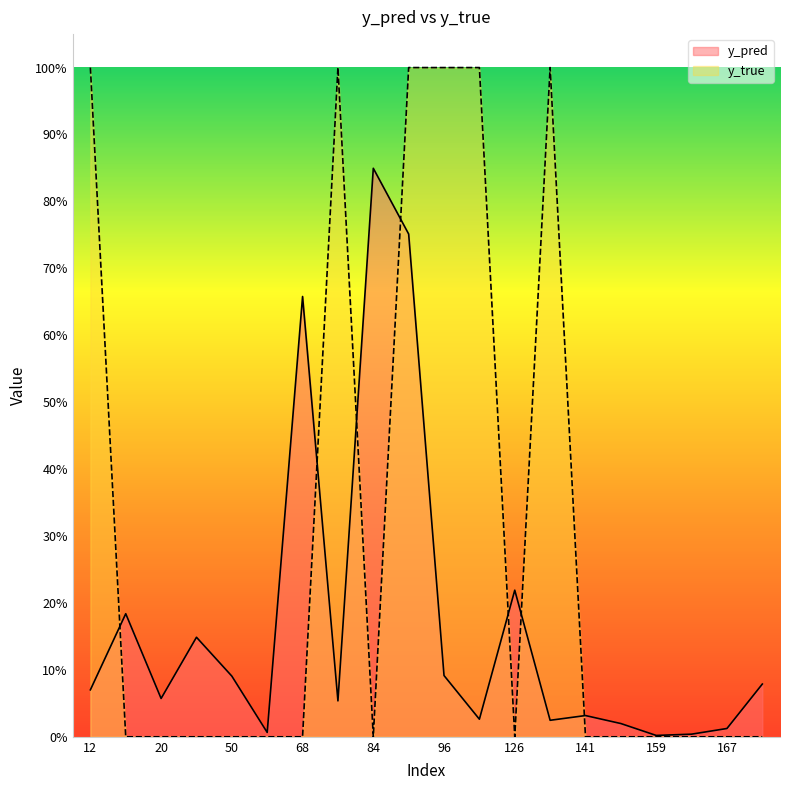

What is the difference between the y_pred values at 84 and 162?

0.8